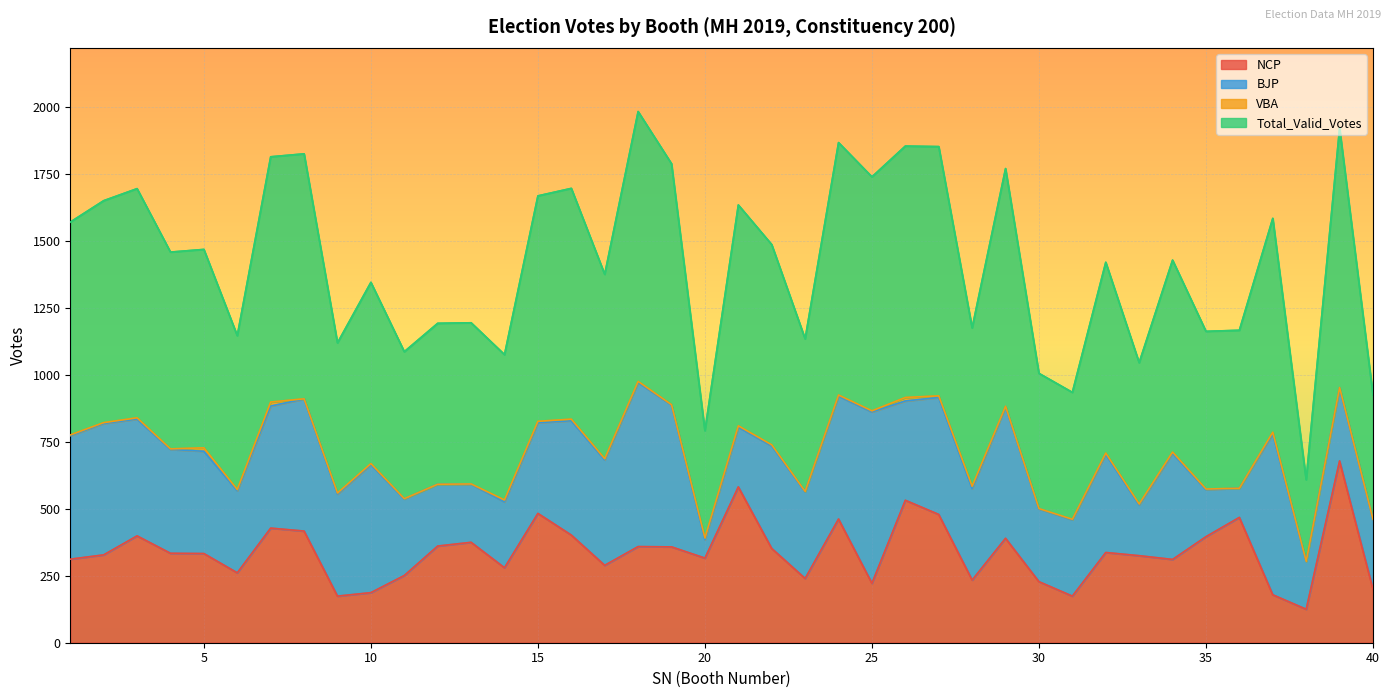

Count the number of categories in the chart.

40